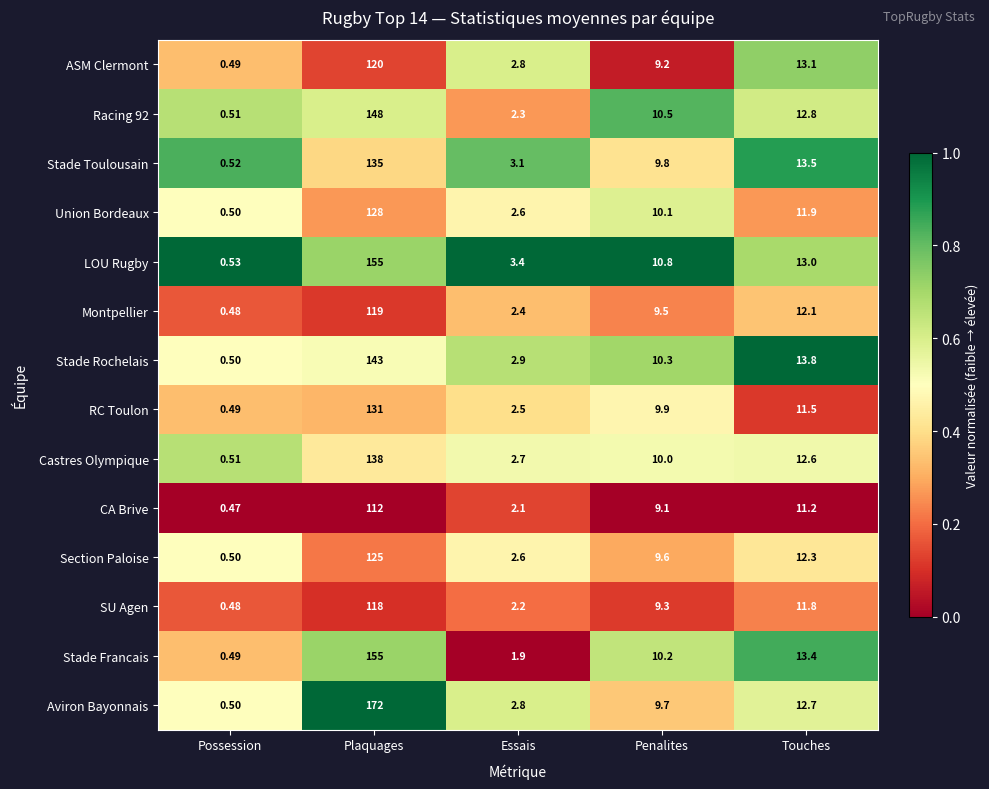

Between Plaquages and Essais, which series saw the biggest shift?

Aviron Bayonnais